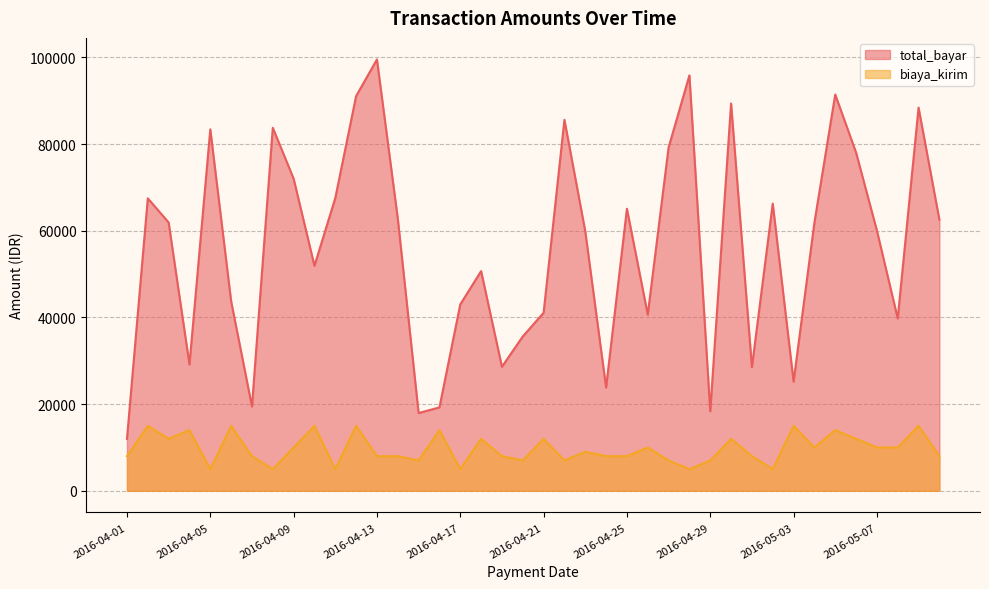

The biaya_kirim series shows 18151 at 2016-04-21. True or false?

False